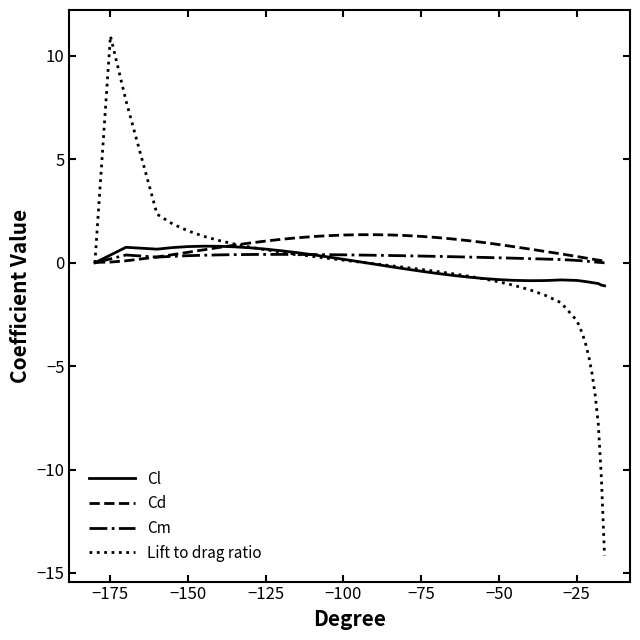

What are all the series names shown in the legend?

Cl, Cd, Cm, Lift to drag ratio